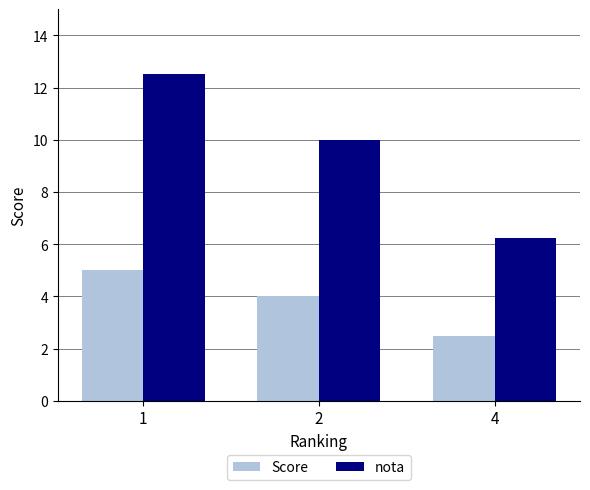

Is it true that nota equals 6.7 at 2?

False